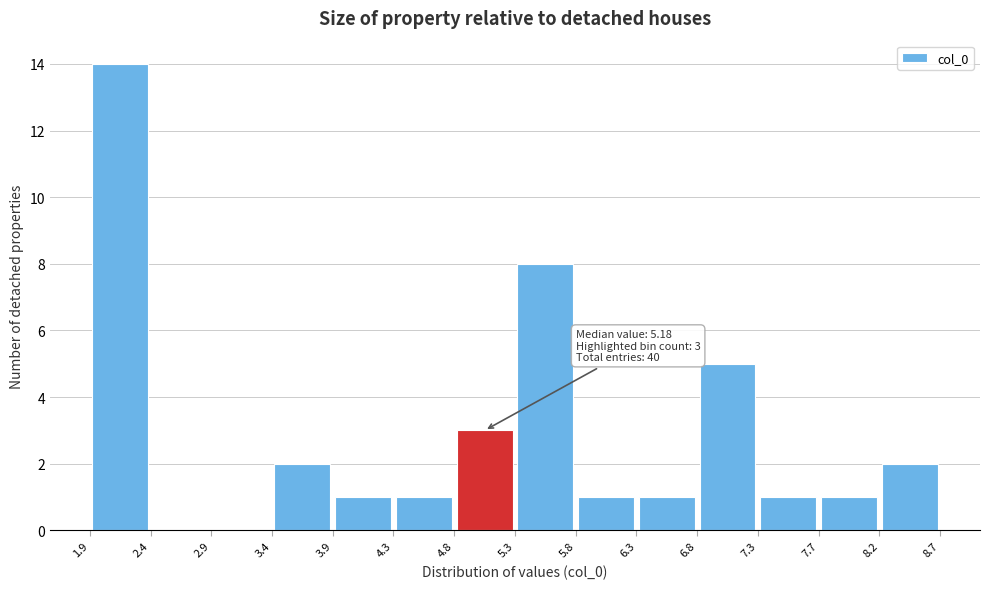

Over which range of the x-axis is the bar tallest?

1.9 to 2.4